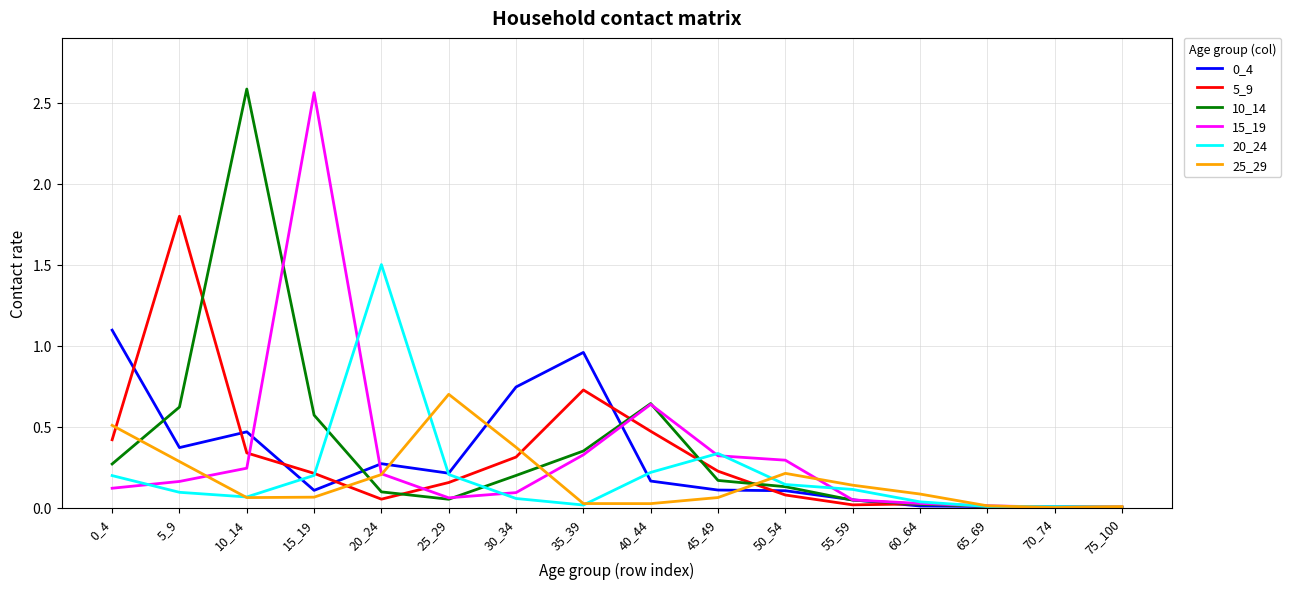

What is the spread (max minus min) of values at 10_14?

2.5